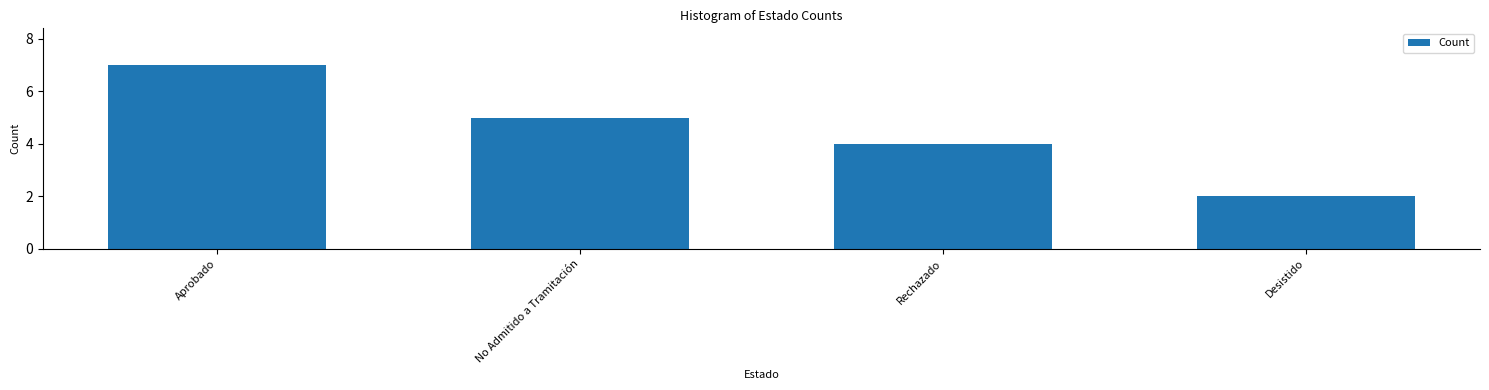

What is the difference between the values at Aprobado and Rechazado?

3